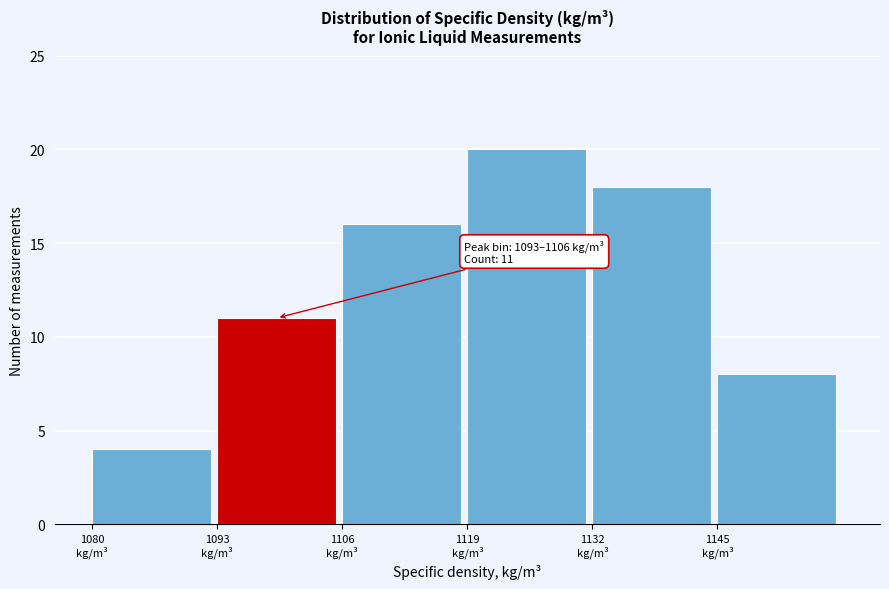

Reading left to right, list all the values displayed in this chart.

4	11	16	20	18	8